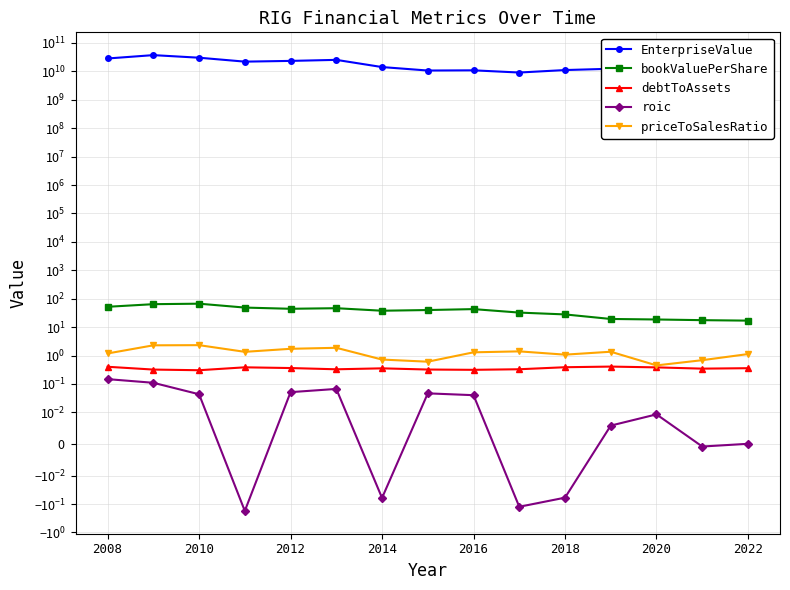

What is the maximum value shown in the chart?

37083000000.0